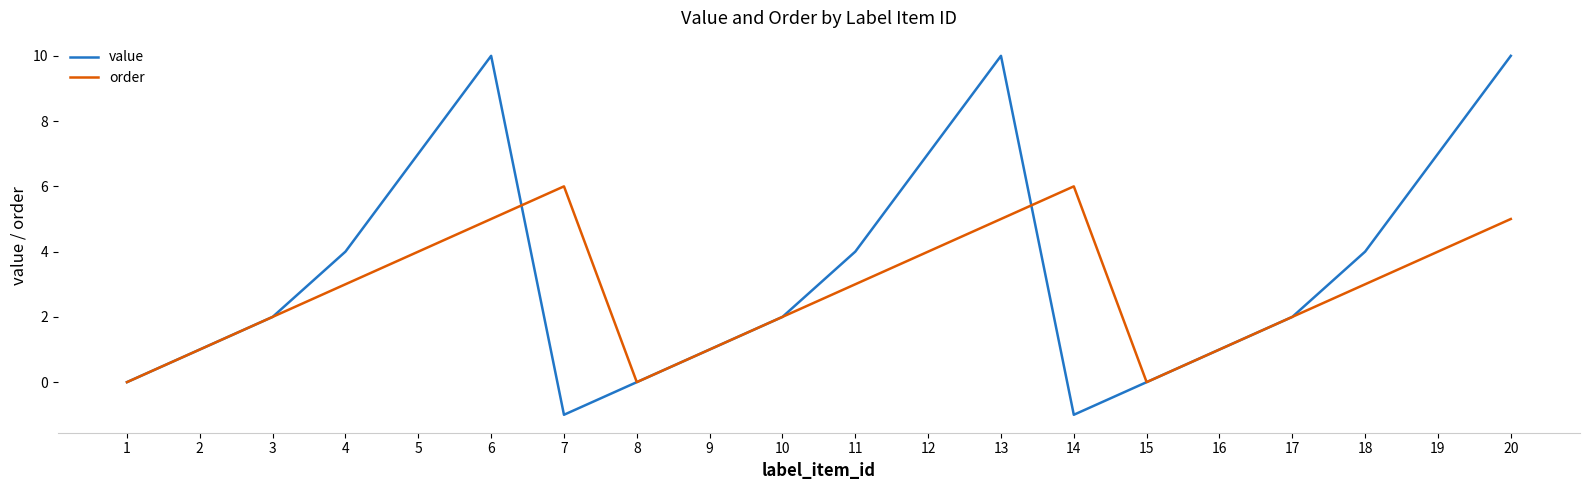

Is the value of order at 17 greater than the value of value at 14?

Yes